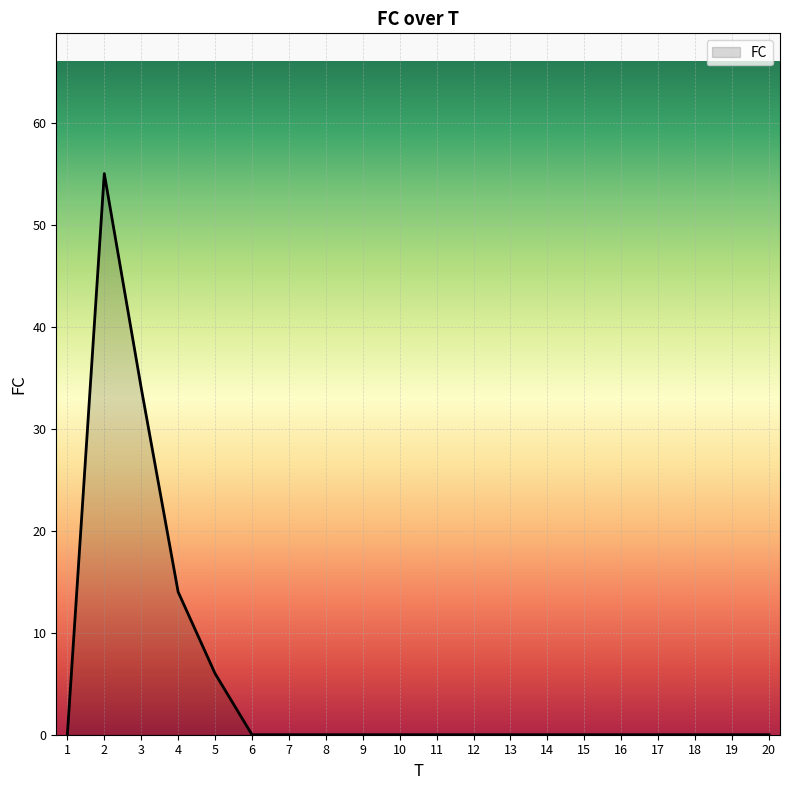

The value at 2 is 55. True or false?

True